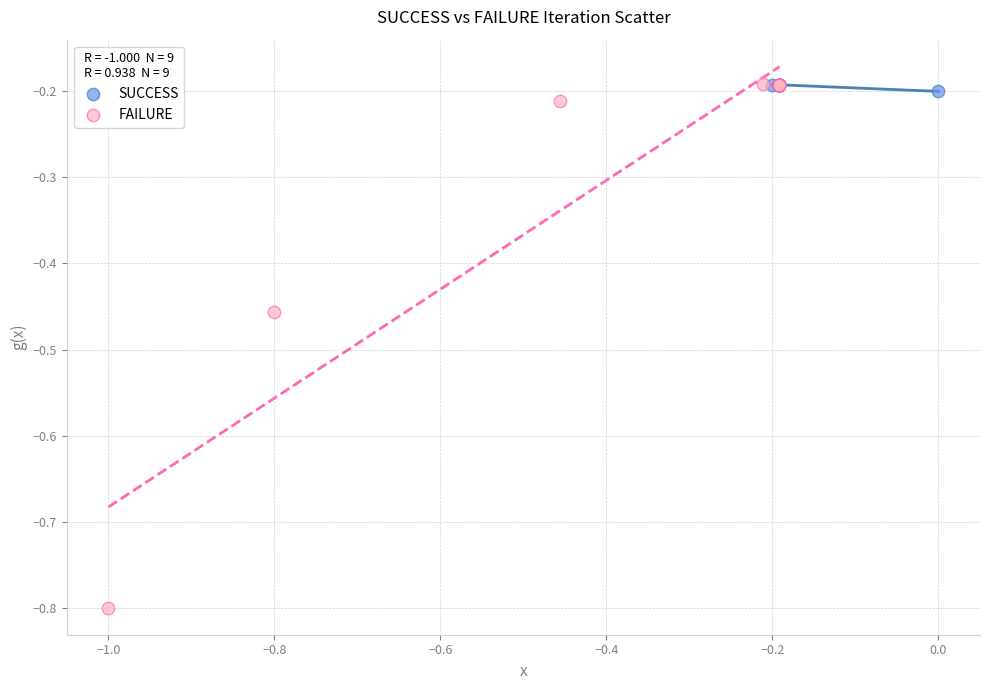

Which series reaches the minimum Y coordinate?

FAILURE